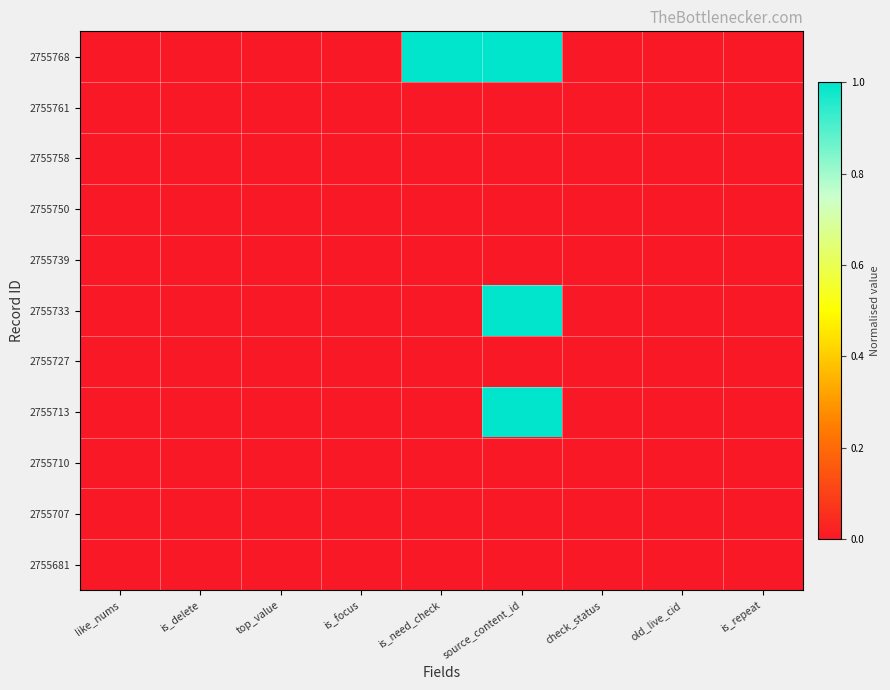

Reading right to left, list all the values displayed in this chart.

2755768: is_repeat=0.0	old_live_cid=0.0	check_status=0.0	source_content_id=1.0	is_need_check=1.0	is_focus=0.0	top_value=0.0	is_delete=0.0	like_nums=0.0
2755761: is_repeat=0.0	old_live_cid=0.0	check_status=0.0	source_content_id=0.0	is_need_check=0.0	is_focus=0.0	top_value=0.0	is_delete=0.0	like_nums=0.0
2755758: is_repeat=0.0	old_live_cid=0.0	check_status=0.0	source_content_id=0.0	is_need_check=0.0	is_focus=0.0	top_value=0.0	is_delete=0.0	like_nums=0.0
2755750: is_repeat=0.0	old_live_cid=0.0	check_status=0.0	source_content_id=0.0	is_need_check=0.0	is_focus=0.0	top_value=0.0	is_delete=0.0	like_nums=0.0
2755739: is_repeat=0.0	old_live_cid=0.0	check_status=0.0	source_content_id=0.0	is_need_check=0.0	is_focus=0.0	top_value=0.0	is_delete=0.0	like_nums=0.0
2755733: is_repeat=0.0	old_live_cid=0.0	check_status=0.0	source_content_id=1.0	is_need_check=0.0	is_focus=0.0	top_value=0.0	is_delete=0.0	like_nums=0.0
2755727: is_repeat=0.0	old_live_cid=0.0	check_status=0.0	source_content_id=0.0	is_need_check=0.0	is_focus=0.0	top_value=0.0	is_delete=0.0	like_nums=0.0
2755713: is_repeat=0.0	old_live_cid=0.0	check_status=0.0	source_content_id=1.0	is_need_check=0.0	is_focus=0.0	top_value=0.0	is_delete=0.0	like_nums=0.0
2755710: is_repeat=0.0	old_live_cid=0.0	check_status=0.0	source_content_id=0.0	is_need_check=0.0	is_focus=0.0	top_value=0.0	is_delete=0.0	like_nums=0.0
2755707: is_repeat=0.0	old_live_cid=0.0	check_status=0.0	source_content_id=0.0	is_need_check=0.0	is_focus=0.0	top_value=0.0	is_delete=0.0	like_nums=0.0
2755681: is_repeat=0.0	old_live_cid=0.0	check_status=0.0	source_content_id=0.0	is_need_check=0.0	is_focus=0.0	top_value=0.0	is_delete=0.0	like_nums=0.0